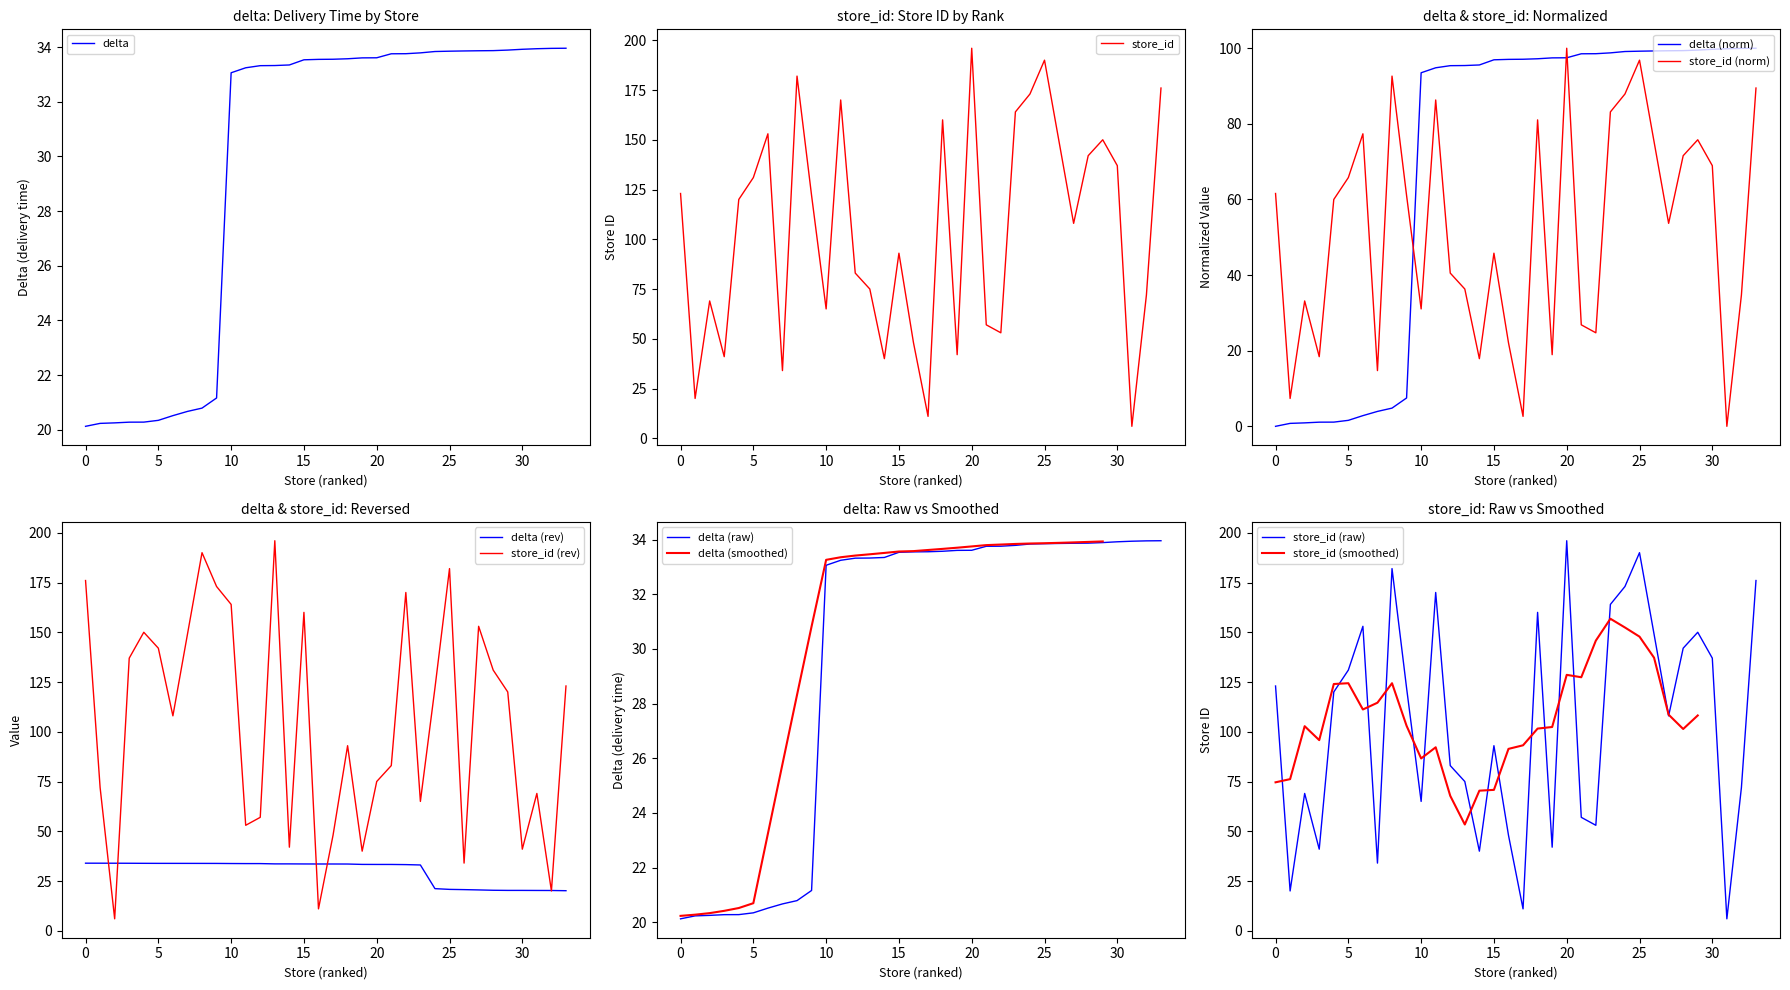

What is the lowest value of the delta series?

20.1